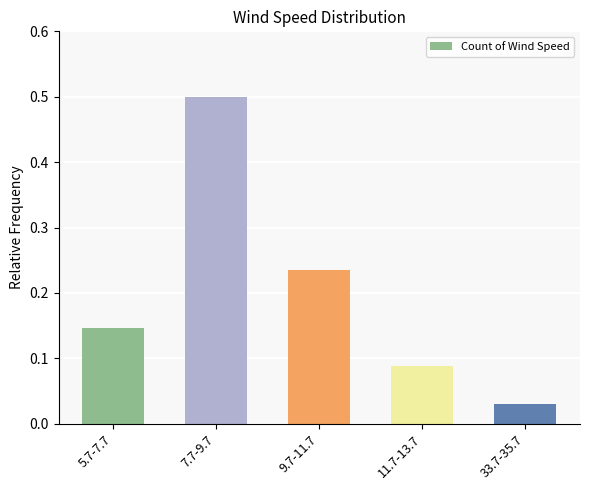

Between 33.7-35.7 and 9.7-11.7, which is larger?

9.7-11.7